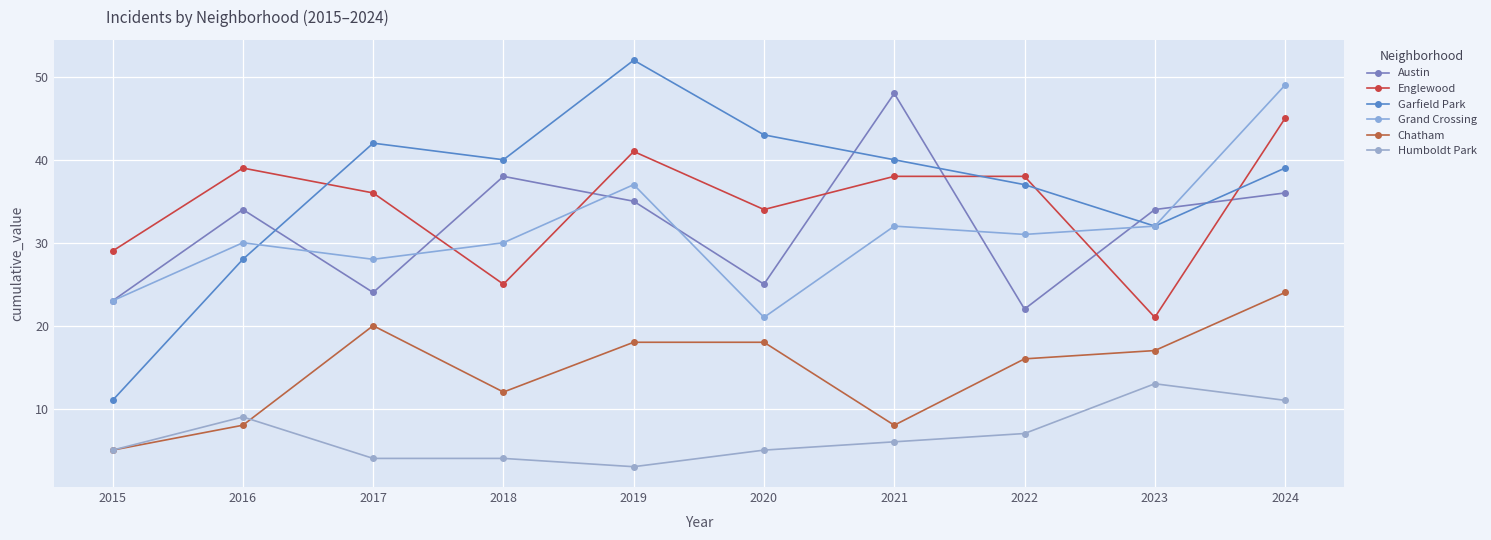

Which series changed the most between 2015 and 2024?

Garfield Park